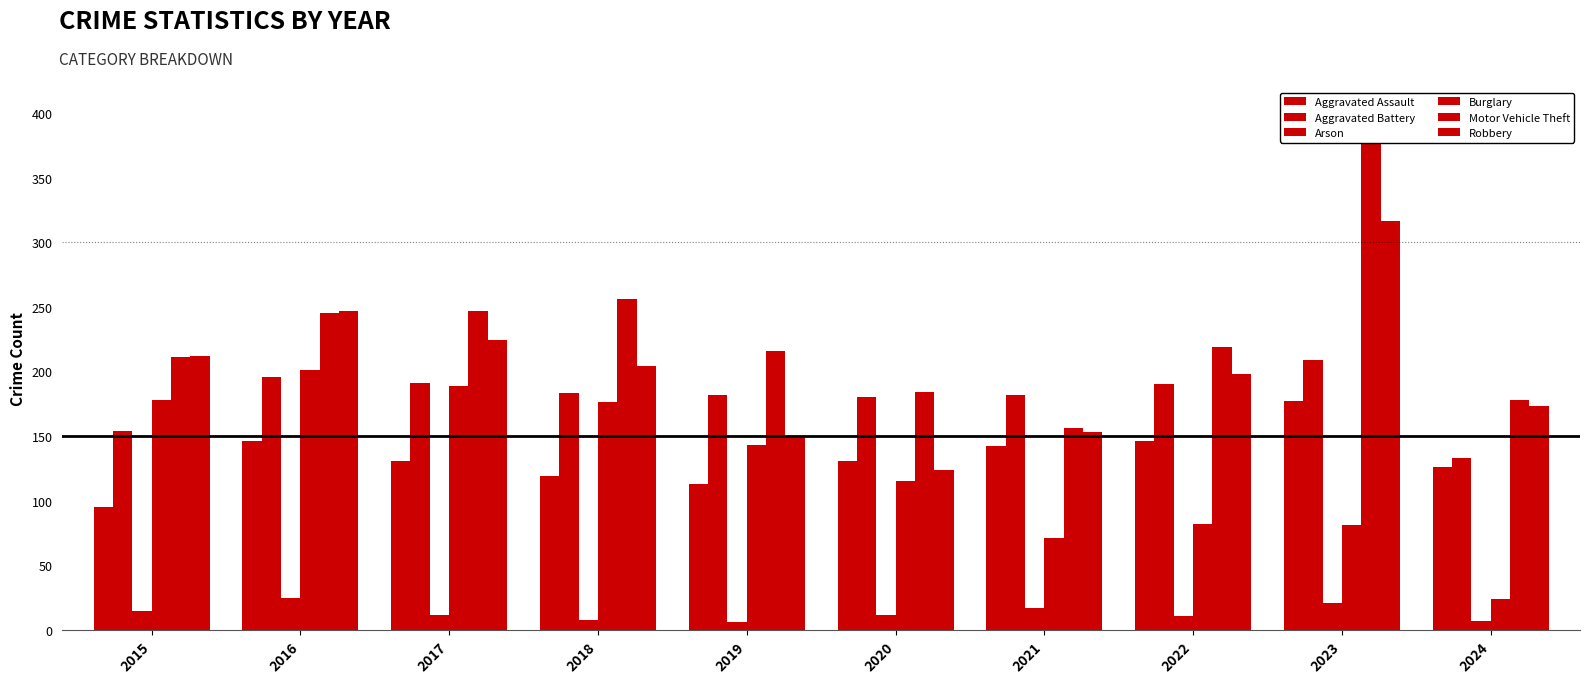

Rank the series by their maximum value, from highest to lowest.

Motor Vehicle Theft, Robbery, Aggravated Battery, Burglary, Aggravated Assault, Arson